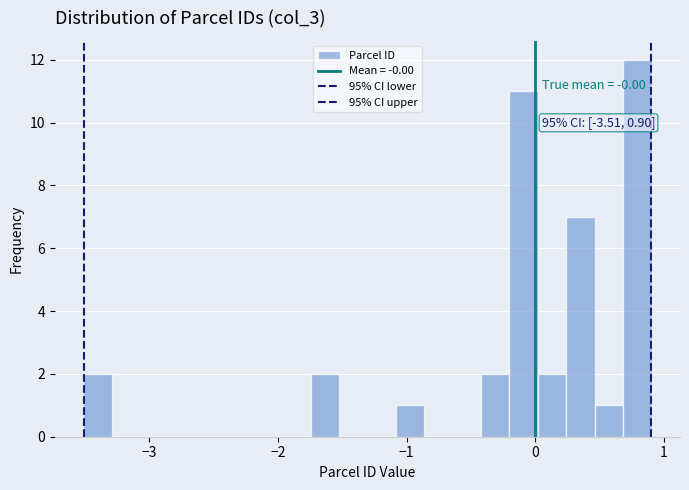

Around what value on the x-axis is the tallest bar? Give the approximate position of its centre, as read against the axis.

0.8